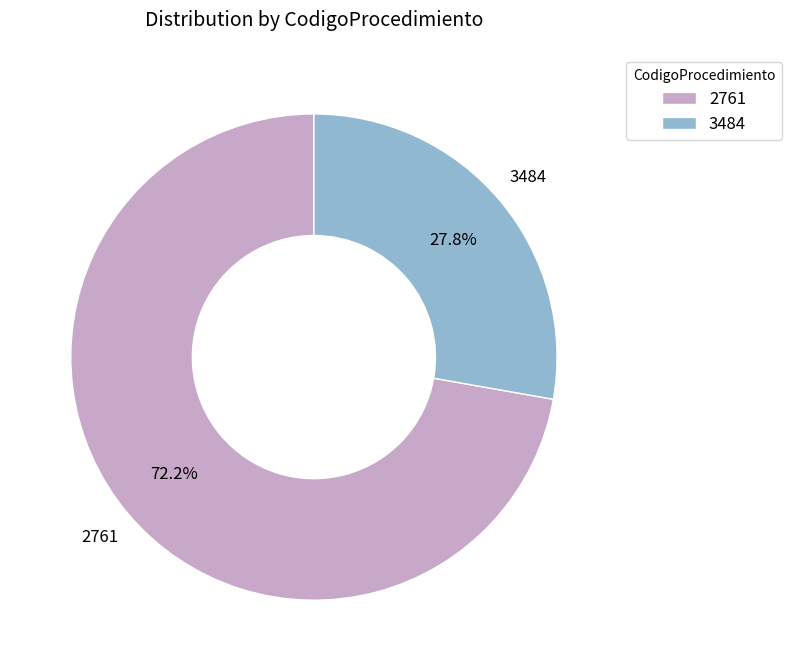

Which category has the smallest portion of the pie?

3484